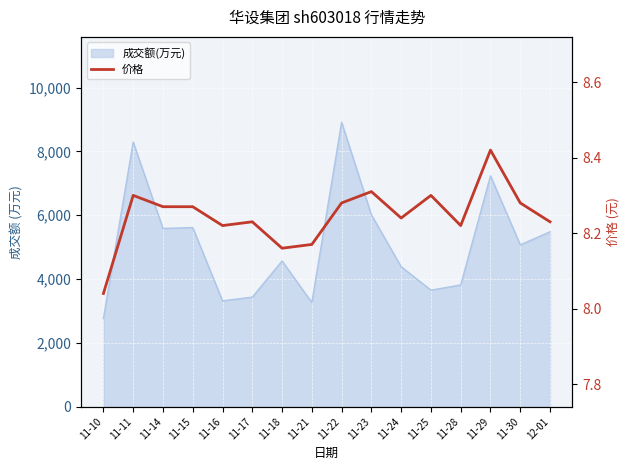

Which label corresponds to the smallest value in the chart?

11-10